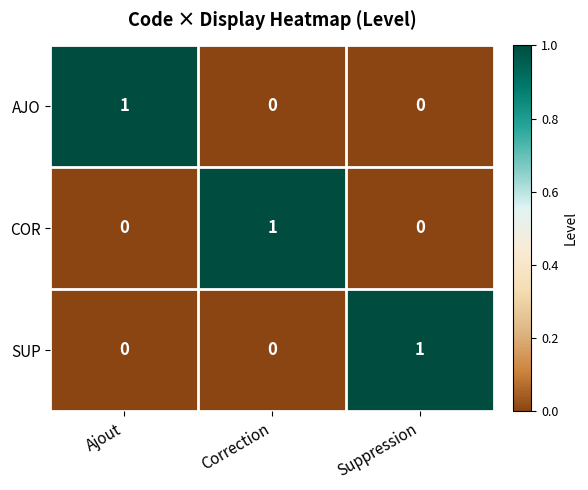

Is it true that COR equals 0 at Ajout?

True